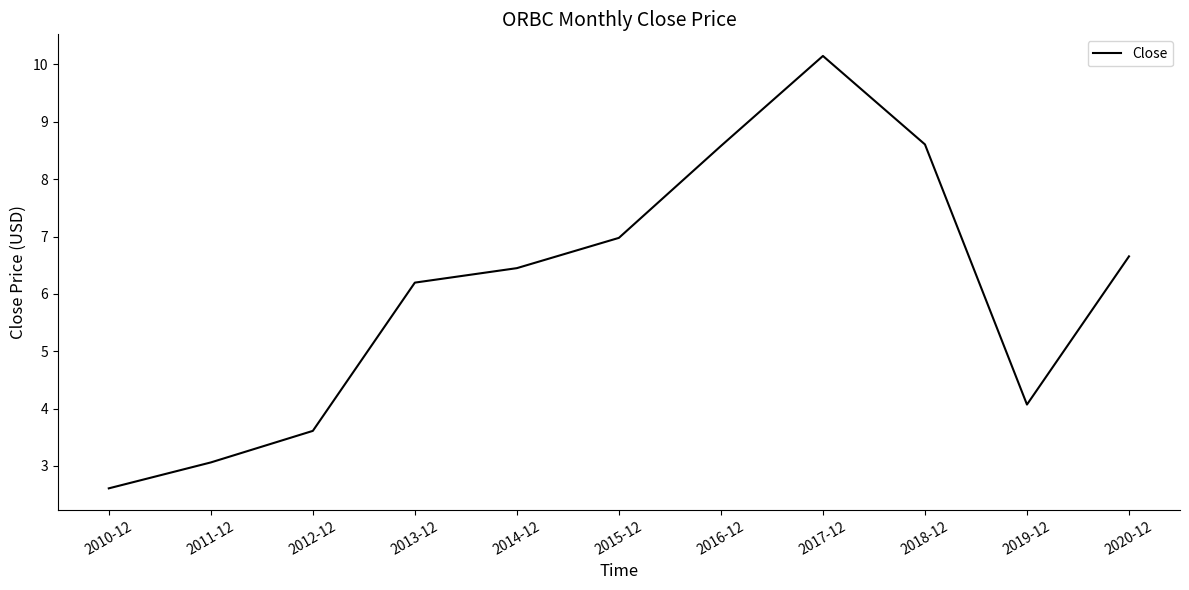

True or false: the data shows 3.8 at 2017-12.

False